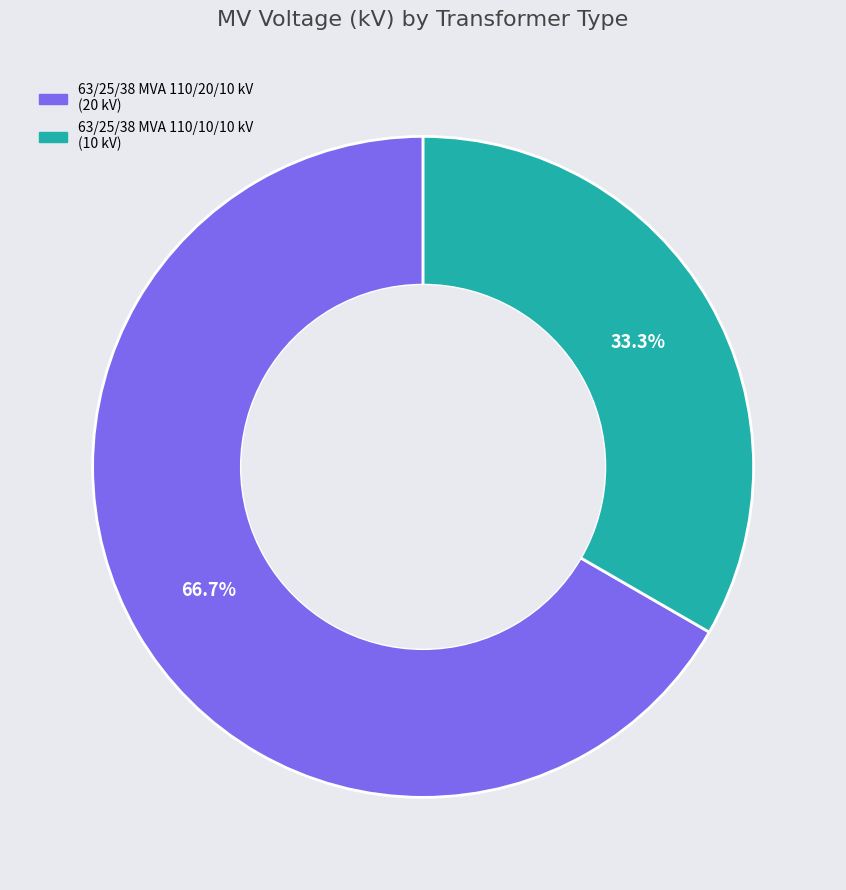

The 63/25/38 MVA 110/10/10 kV slice represents 21% of the pie. True or false?

False